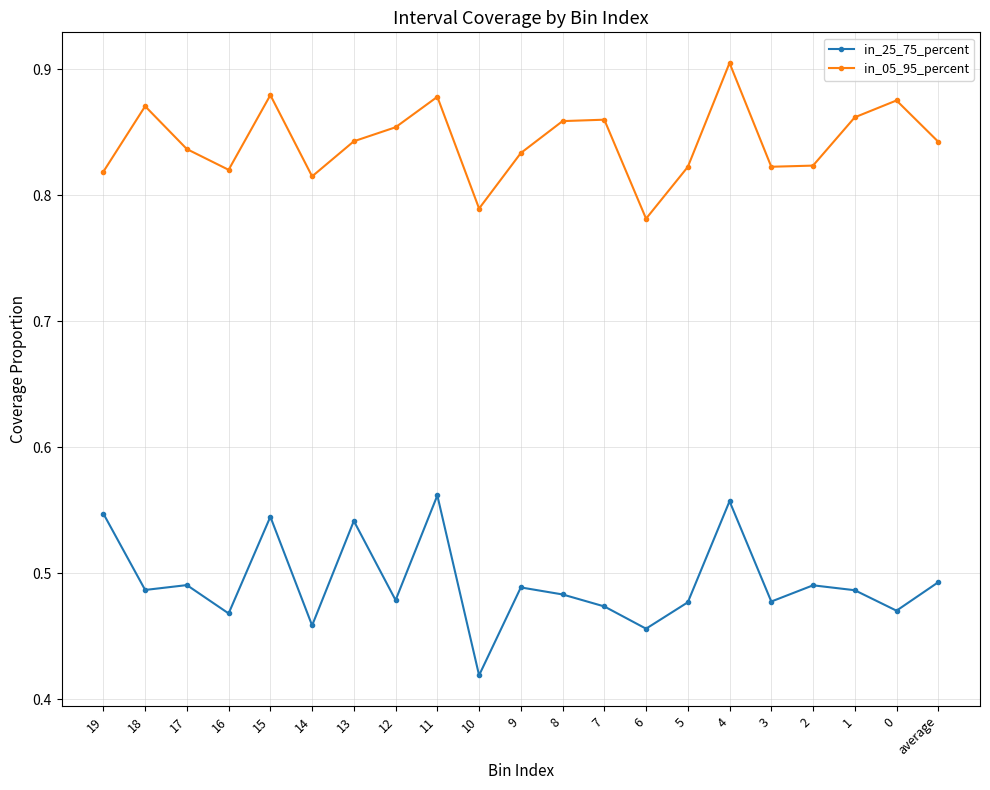

What is the total value across all series at 0?

1.3